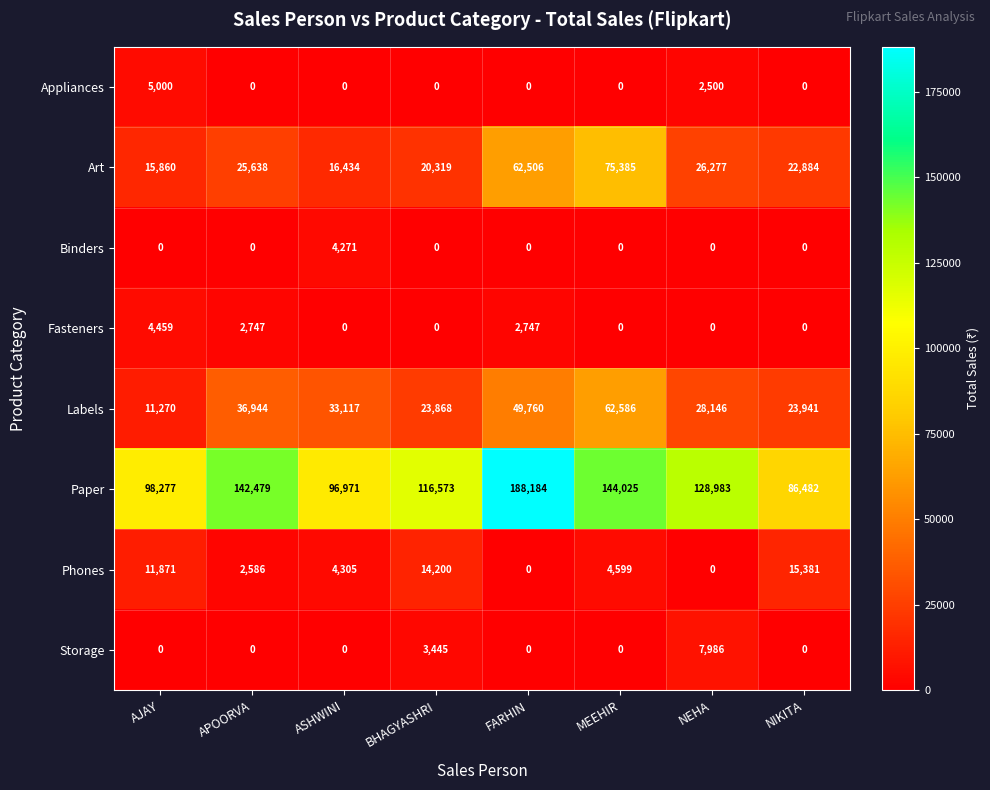

How many categories are shown in the chart?

8